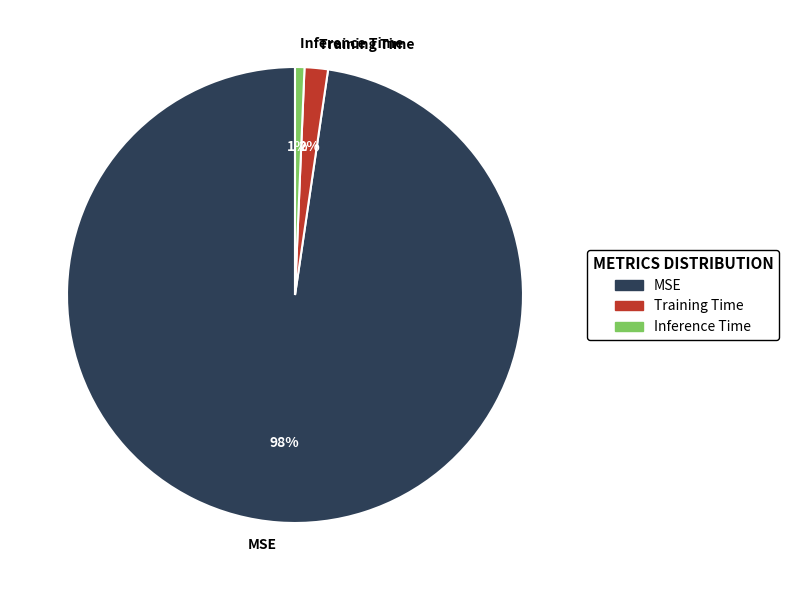

Which category has the biggest portion of the pie?

MSE